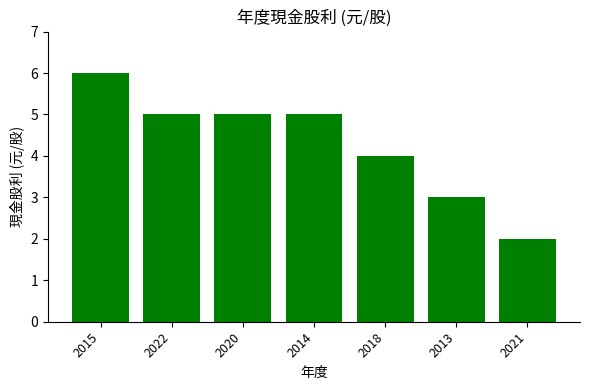

What is the difference between the maximum and minimum values?

4